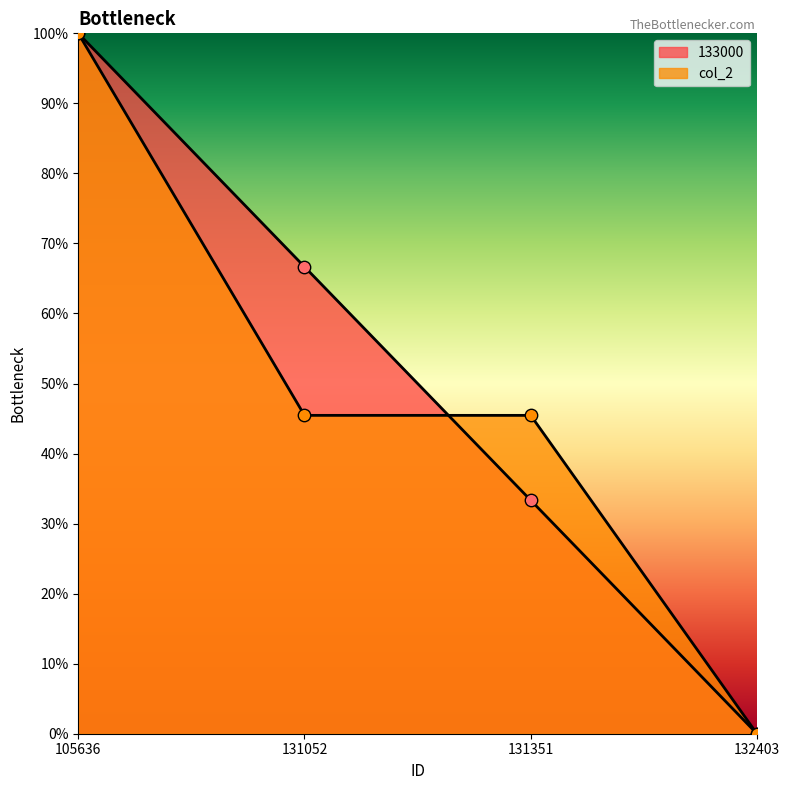

Is the value of 133000 at 132403 greater than the value of col_2 at 132403?

No